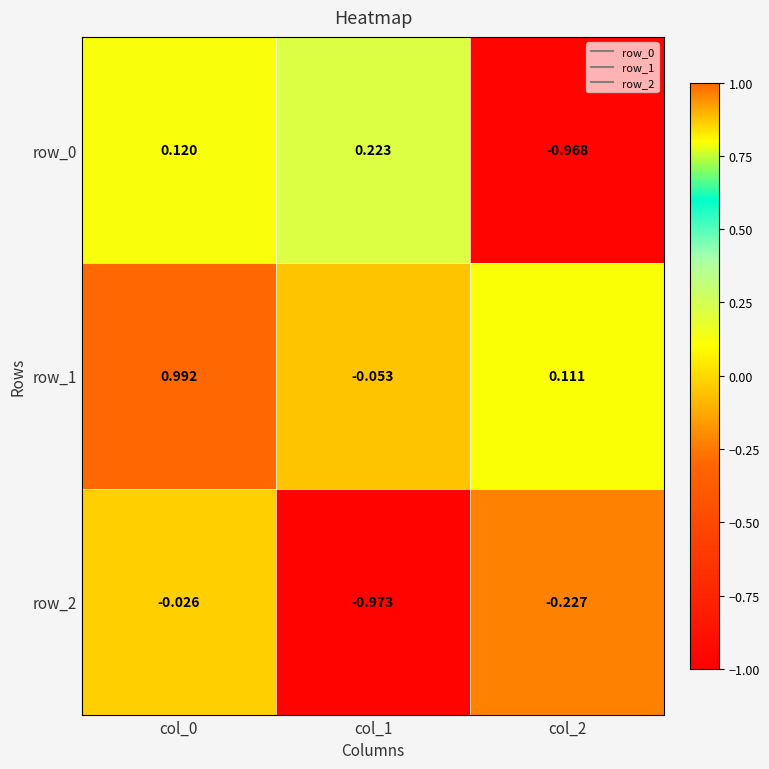

Which category has the lowest value across all series?

col_1